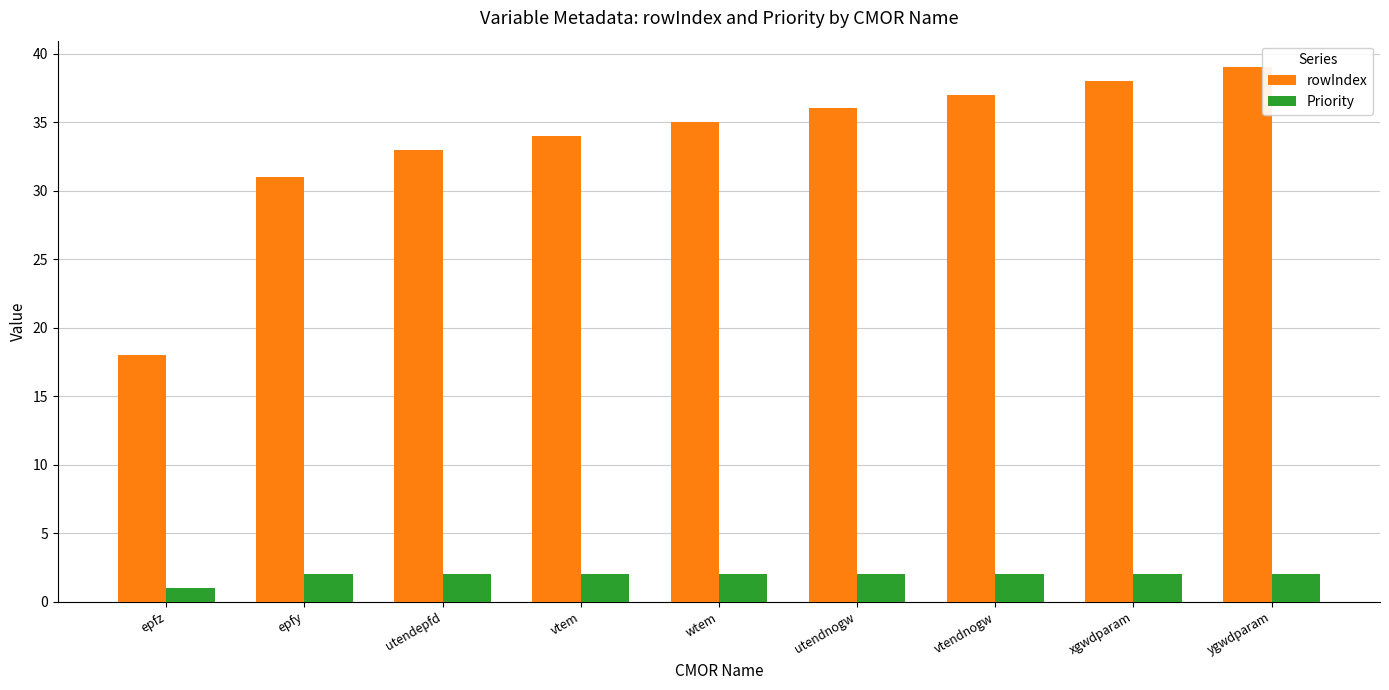

Where is rowIndex nearest to the value 28?

epfy